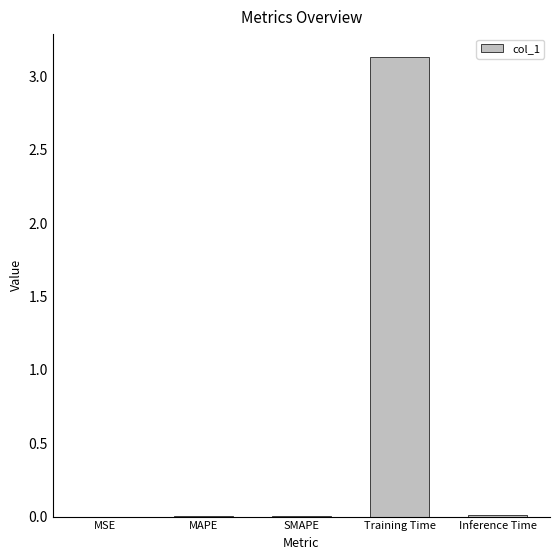

Which has a higher value, Training Time or SMAPE?

Training Time